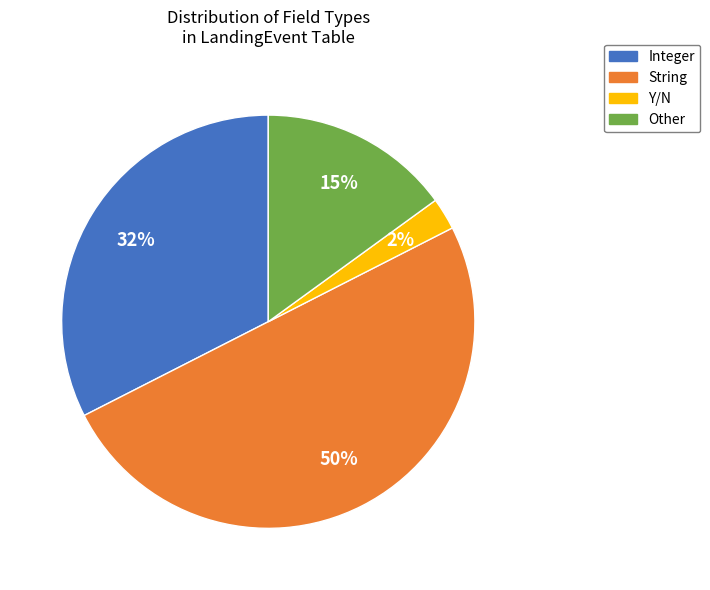

Count the number of slices in the pie.

4